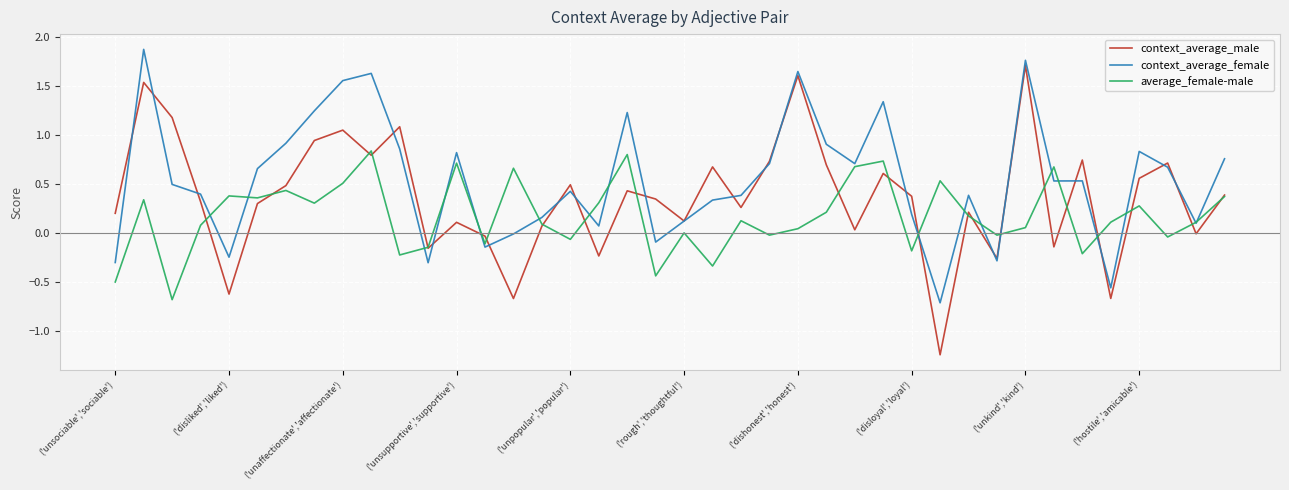

Which series has the largest total across all categories?

context_average_female